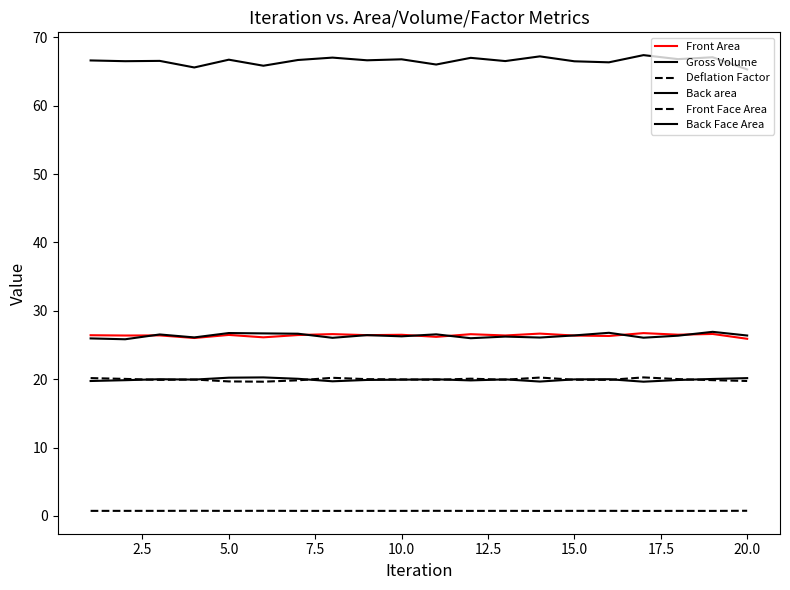

Is this an area chart (filled region under the line)?

No